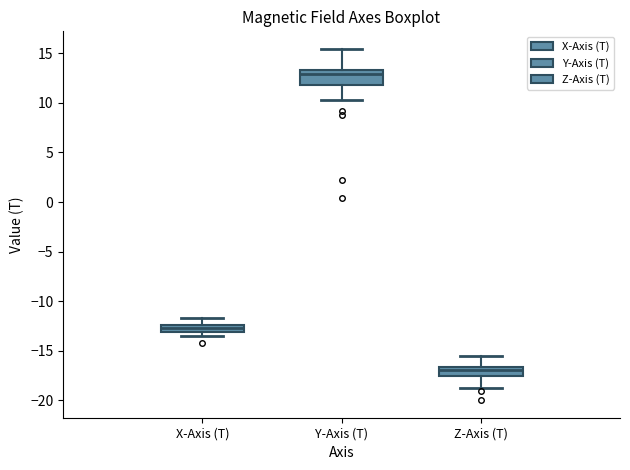

Which box has the highest median line?

Y-Axis (T)